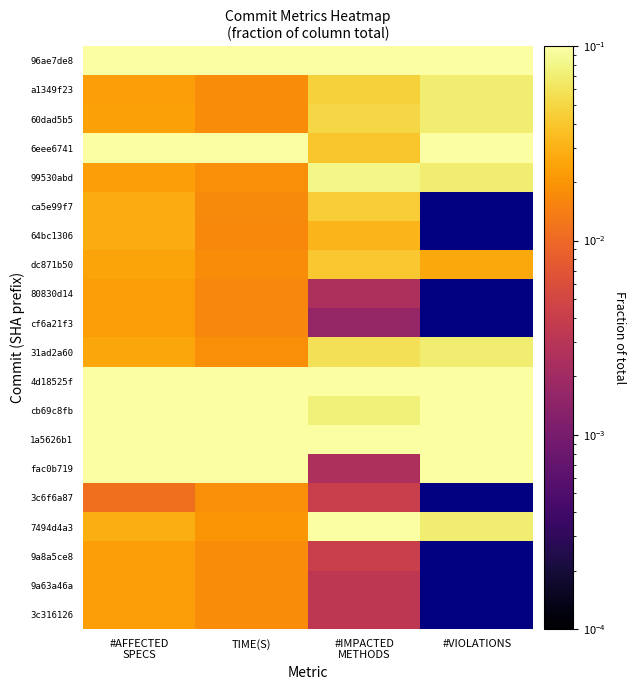

What is the spread (max minus min) of values at TIME(S)?

0.1